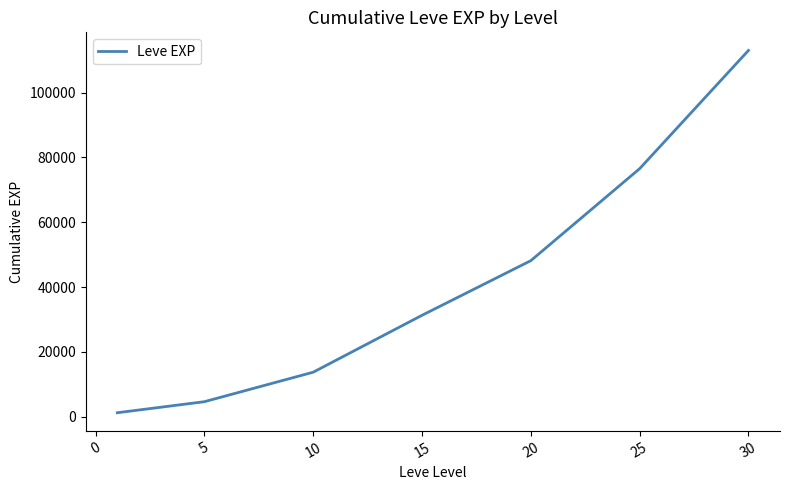

How many lines are shown in the chart?

1